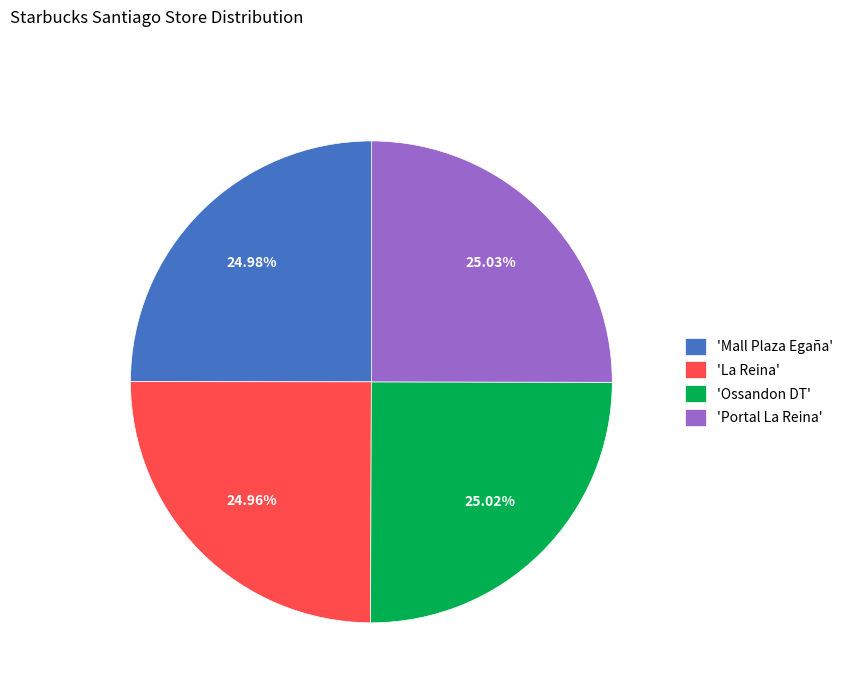

Is 'Mall Plaza Egaña' the majority of the pie?

No